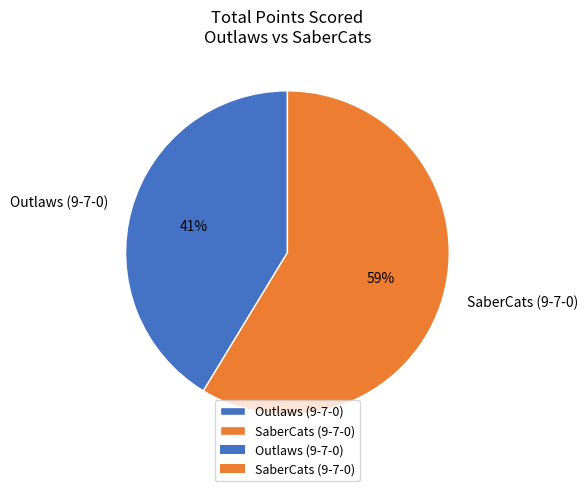

What is the smallest slice in the pie chart?

Outlaws (9-7-0)